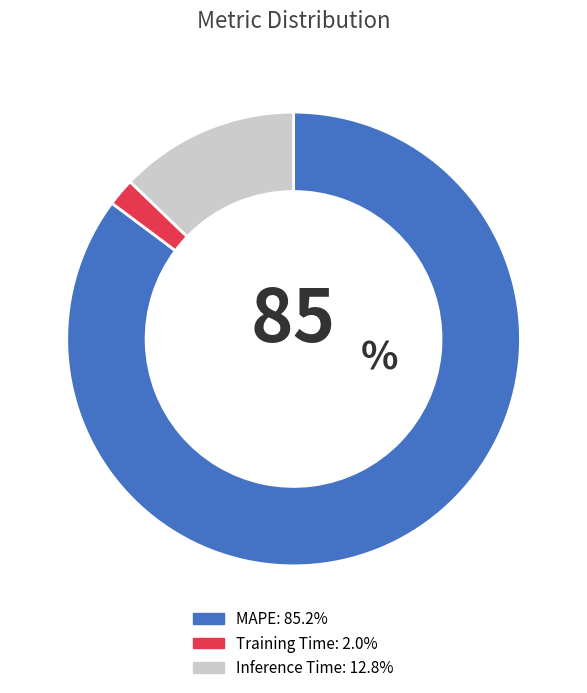

Which category has the smallest portion of the pie?

Training Time